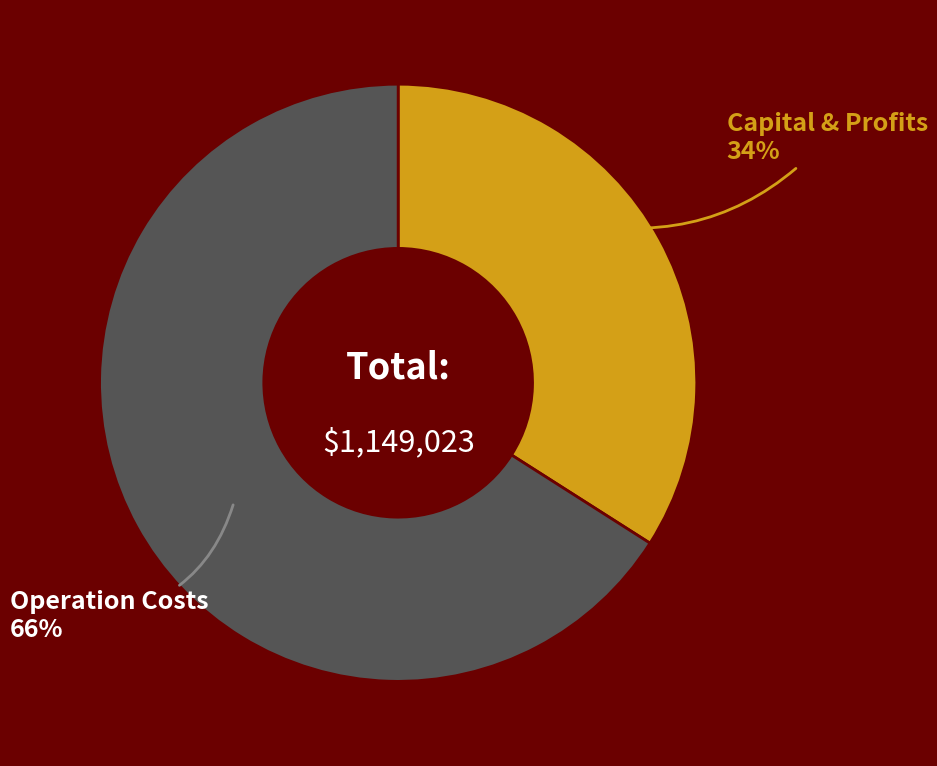

To the nearest percent, what is the difference between the largest and smallest slice percentages?

32%